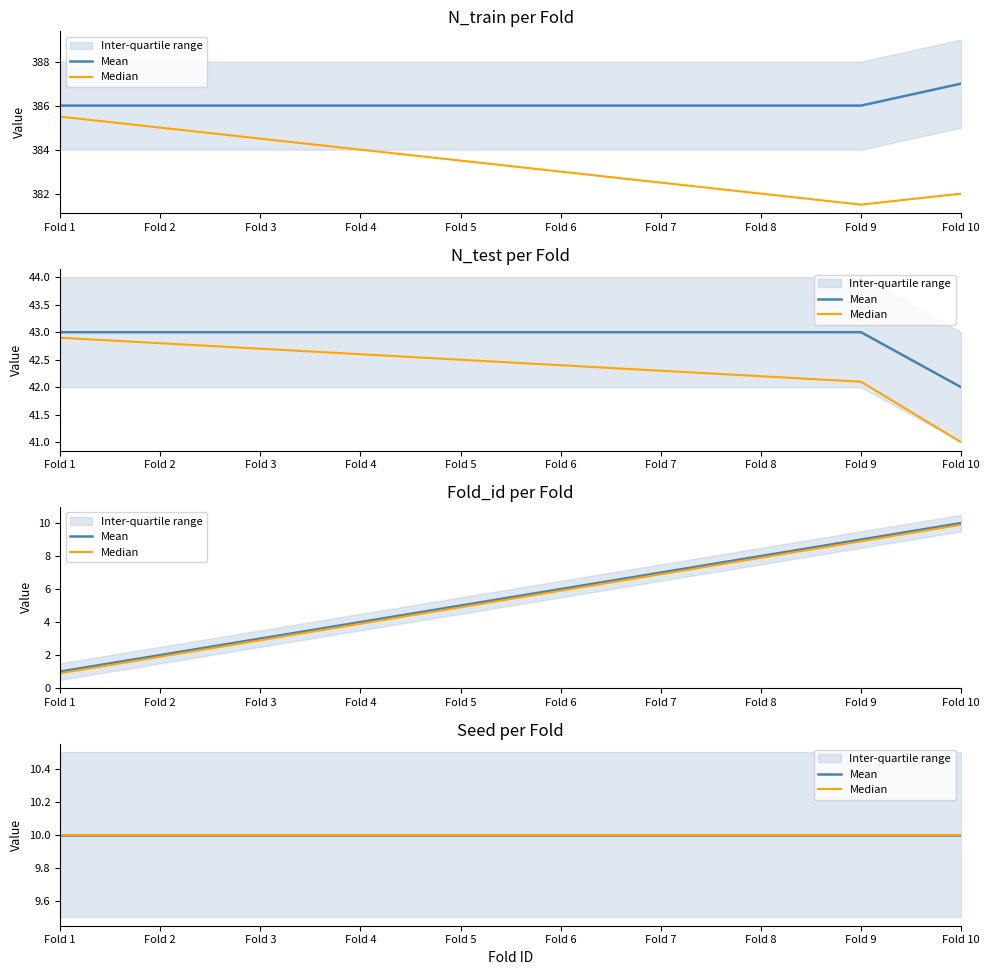

True or false: N_train and Fold_id intersect in this chart.

False